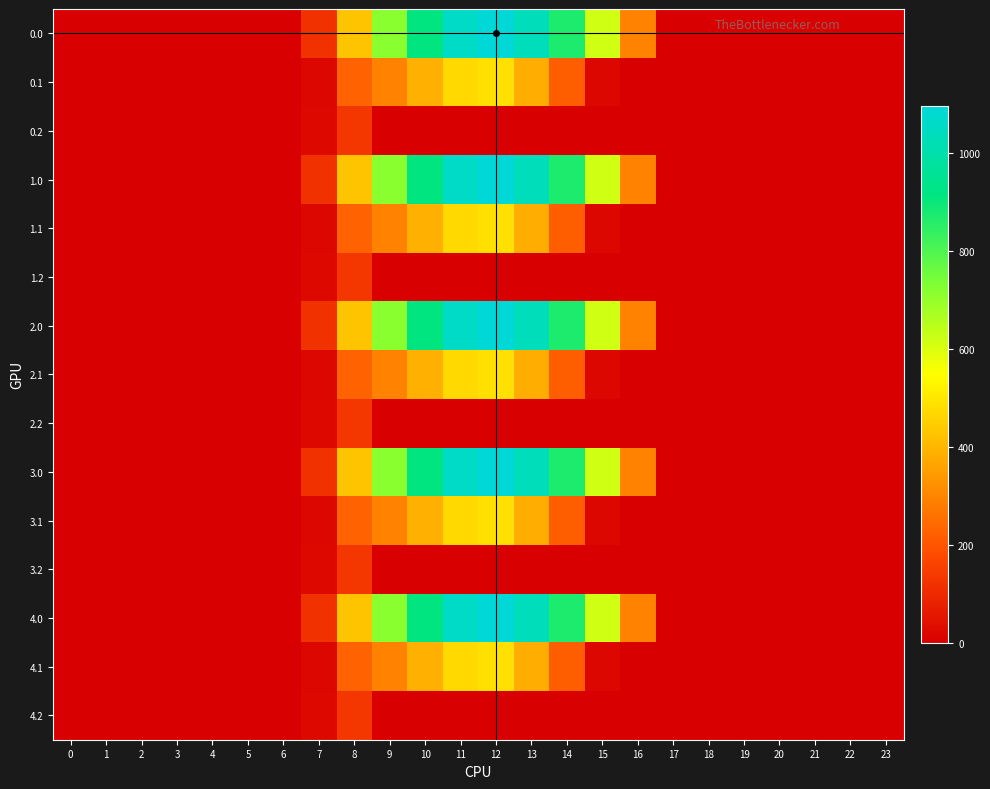

At which category is the sum across all series the highest?

12